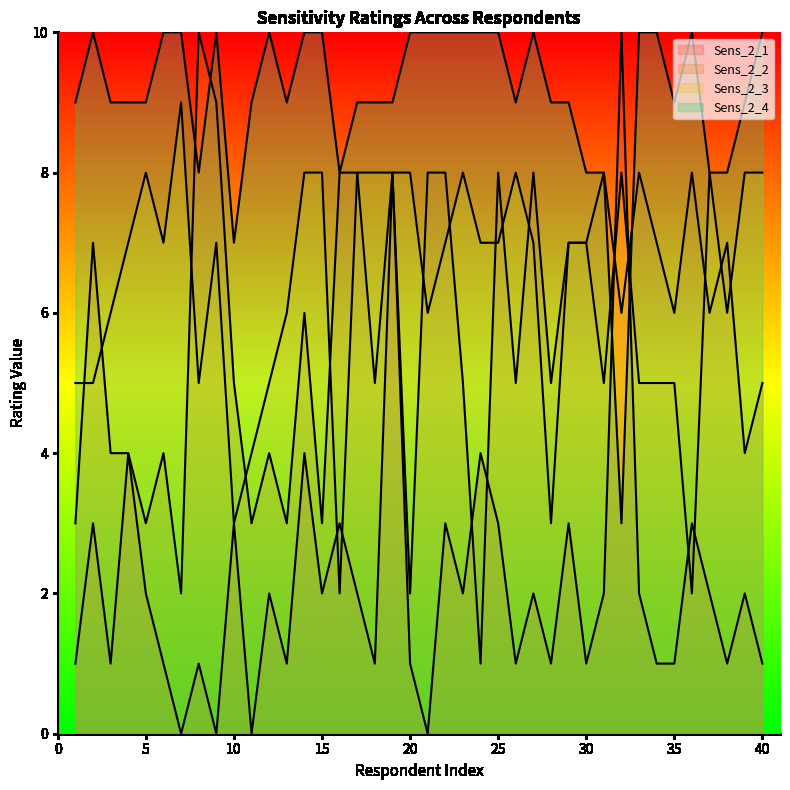

Which category has the lowest value in the Sens_2_1 series?

7